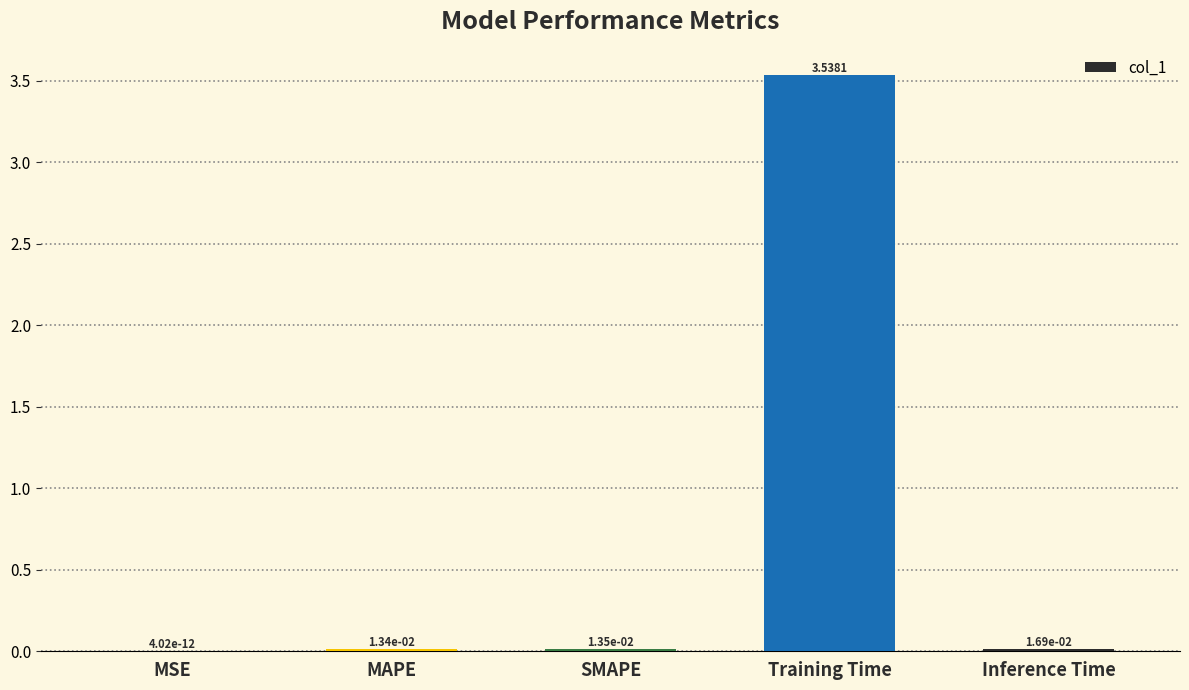

Which has a higher value, MSE or Training Time?

Training Time